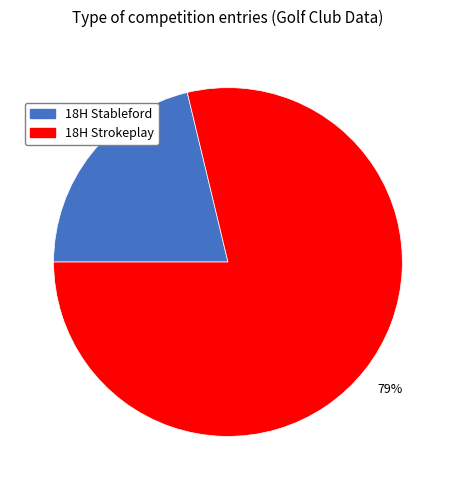

Count the number of slices in the pie.

2